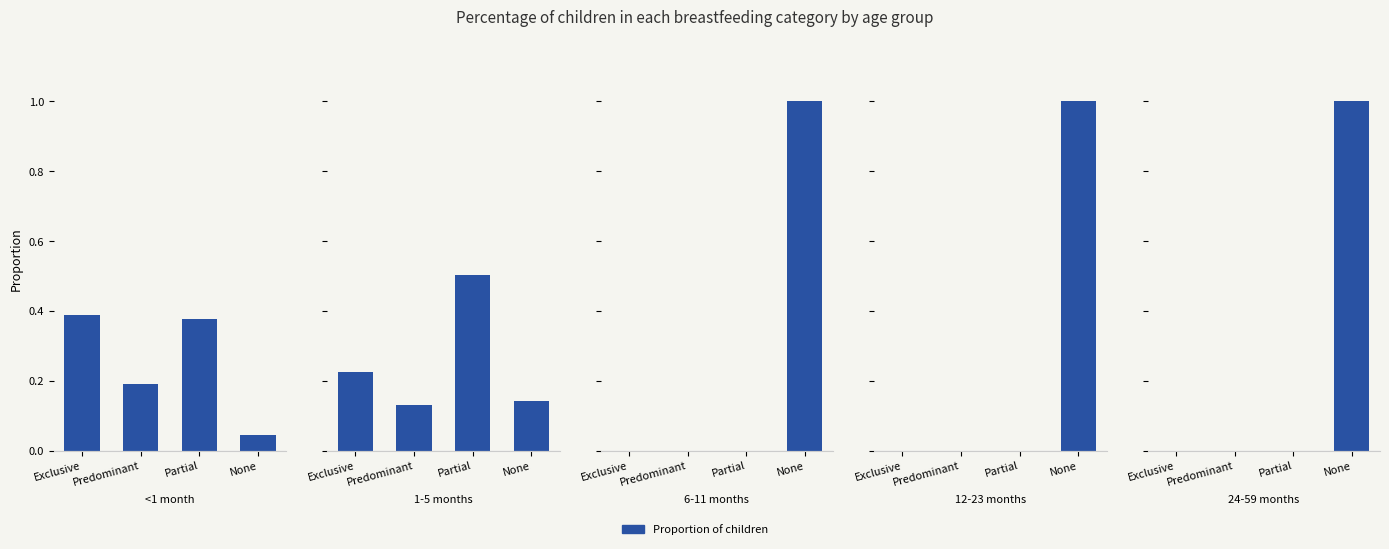

What is the spread (max minus min) of values at None?

1.0